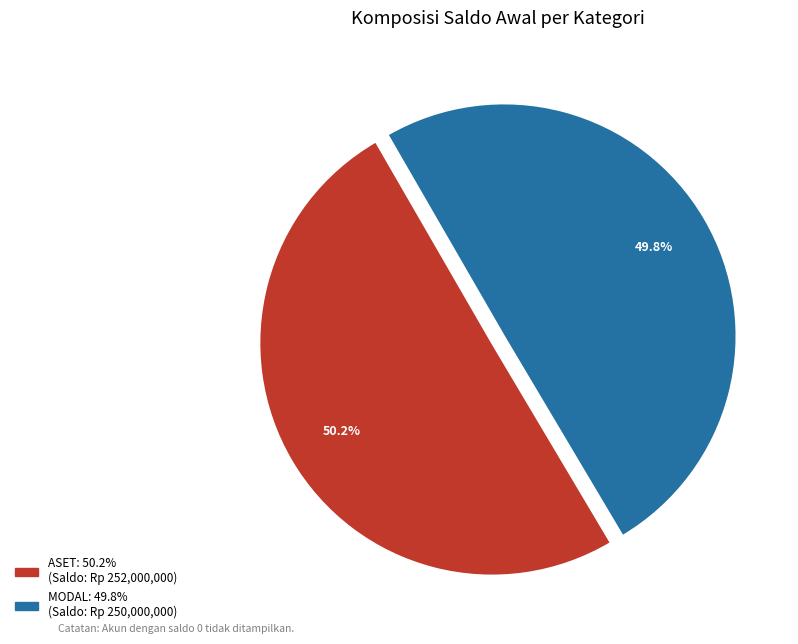

Does any single category account for the majority?

Yes